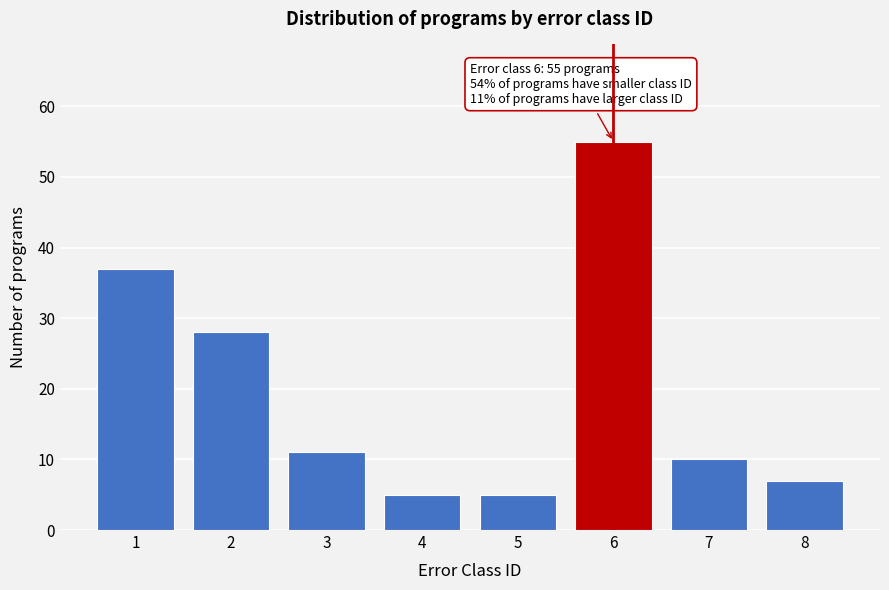

Reading right to left, what are all the values shown in this chart?

8=7	7=10	6=55	5=5	4=5	3=11	2=28	1=37